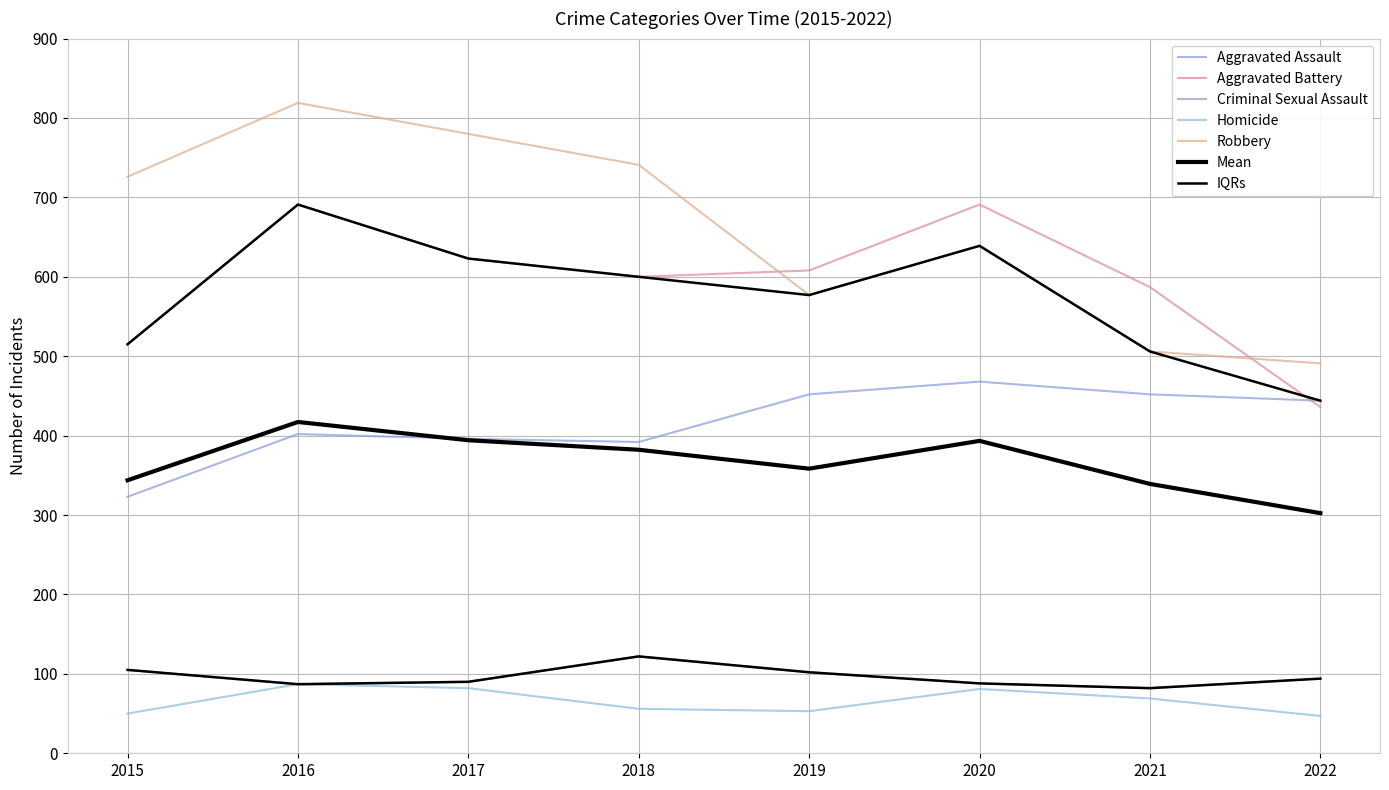

How many times do Aggravated Battery and Aggravated Assault cross each other?

1